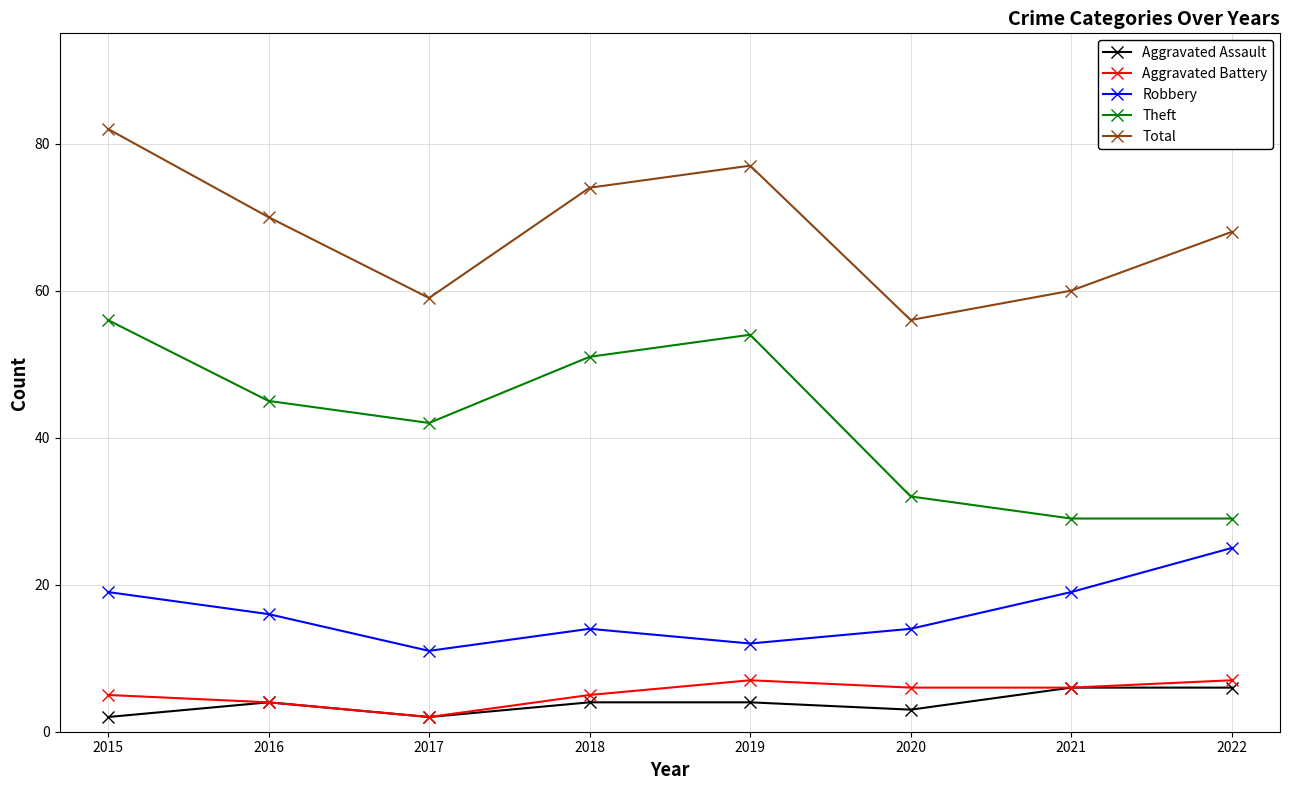

Is this an area chart (filled region under the line)?

No